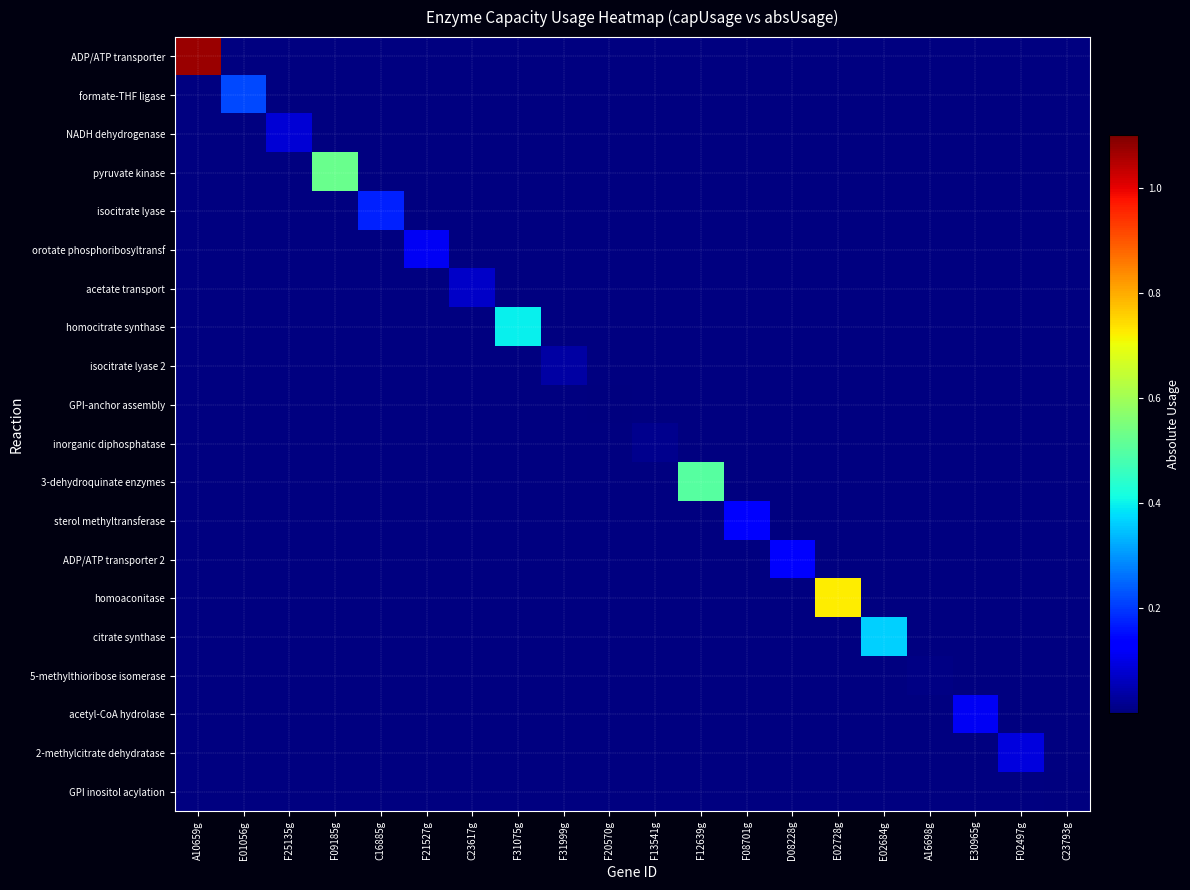

At which category is the sum across all series the highest?

A10659g